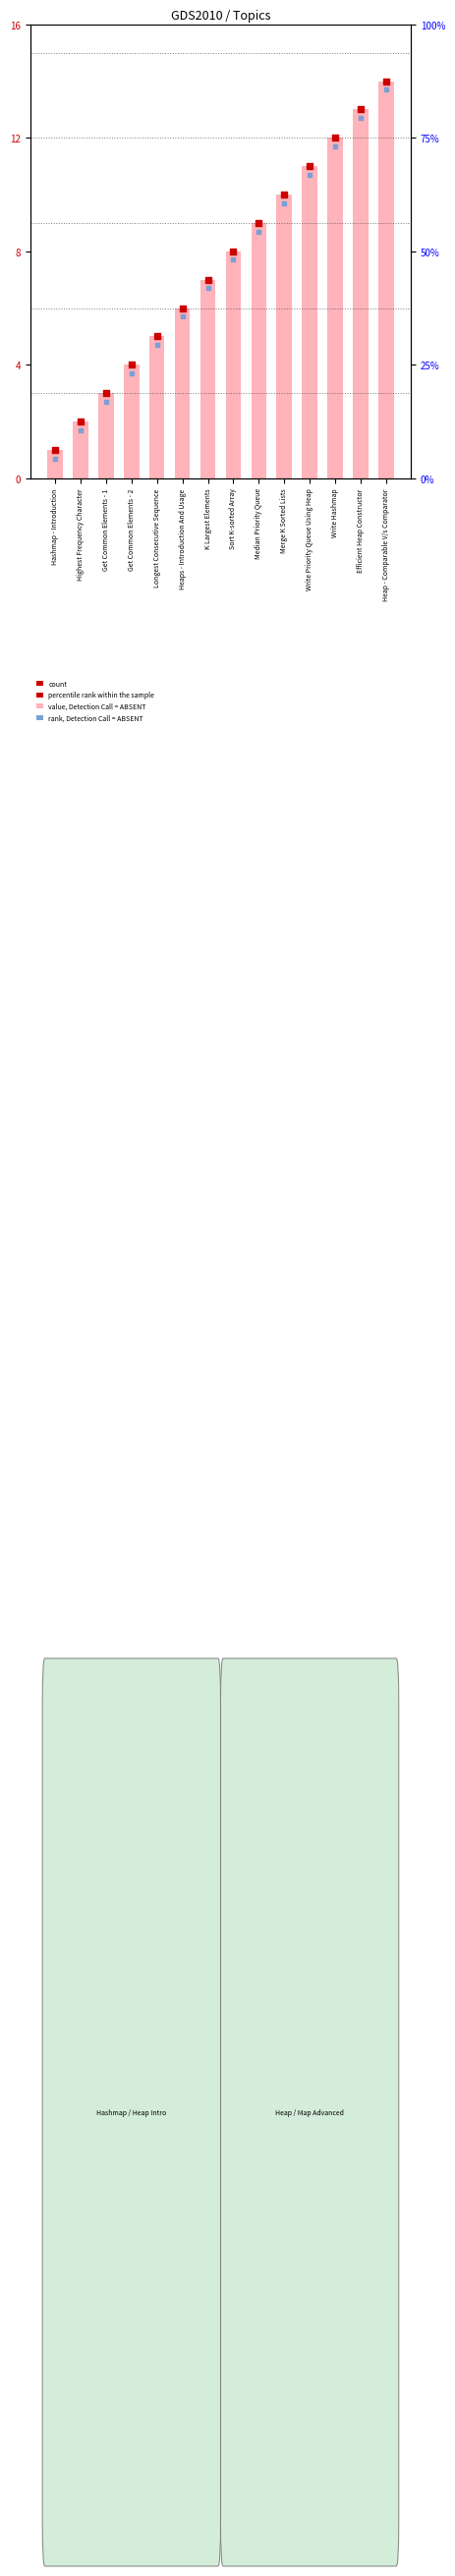

Which series has the largest Y range (max minus min)?

value, Detection Call = ABSENT